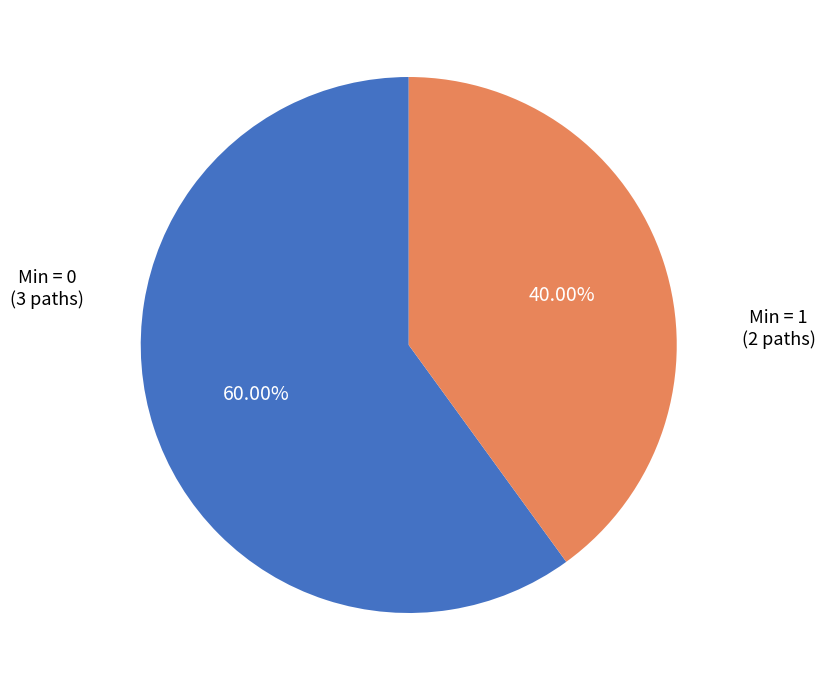

Is there a majority slice in this chart?

Yes